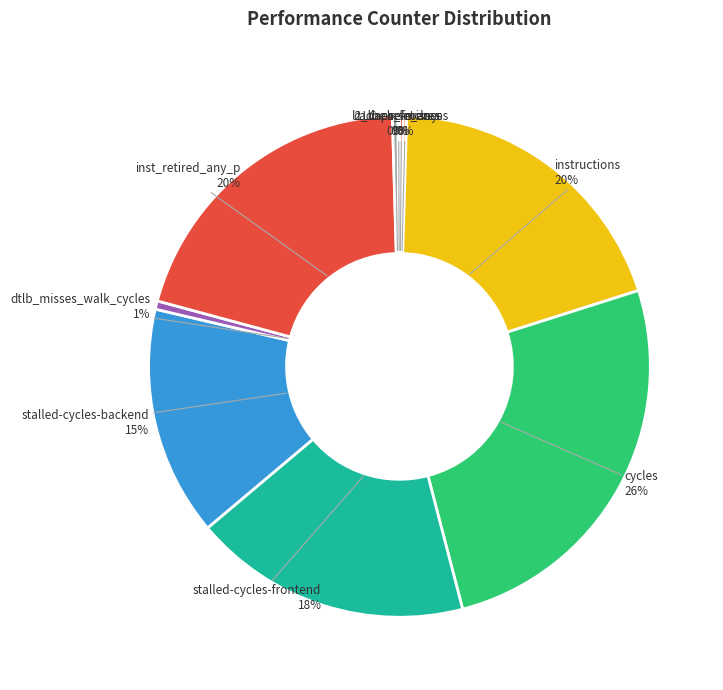

What is the largest slice in the pie chart?

cycles